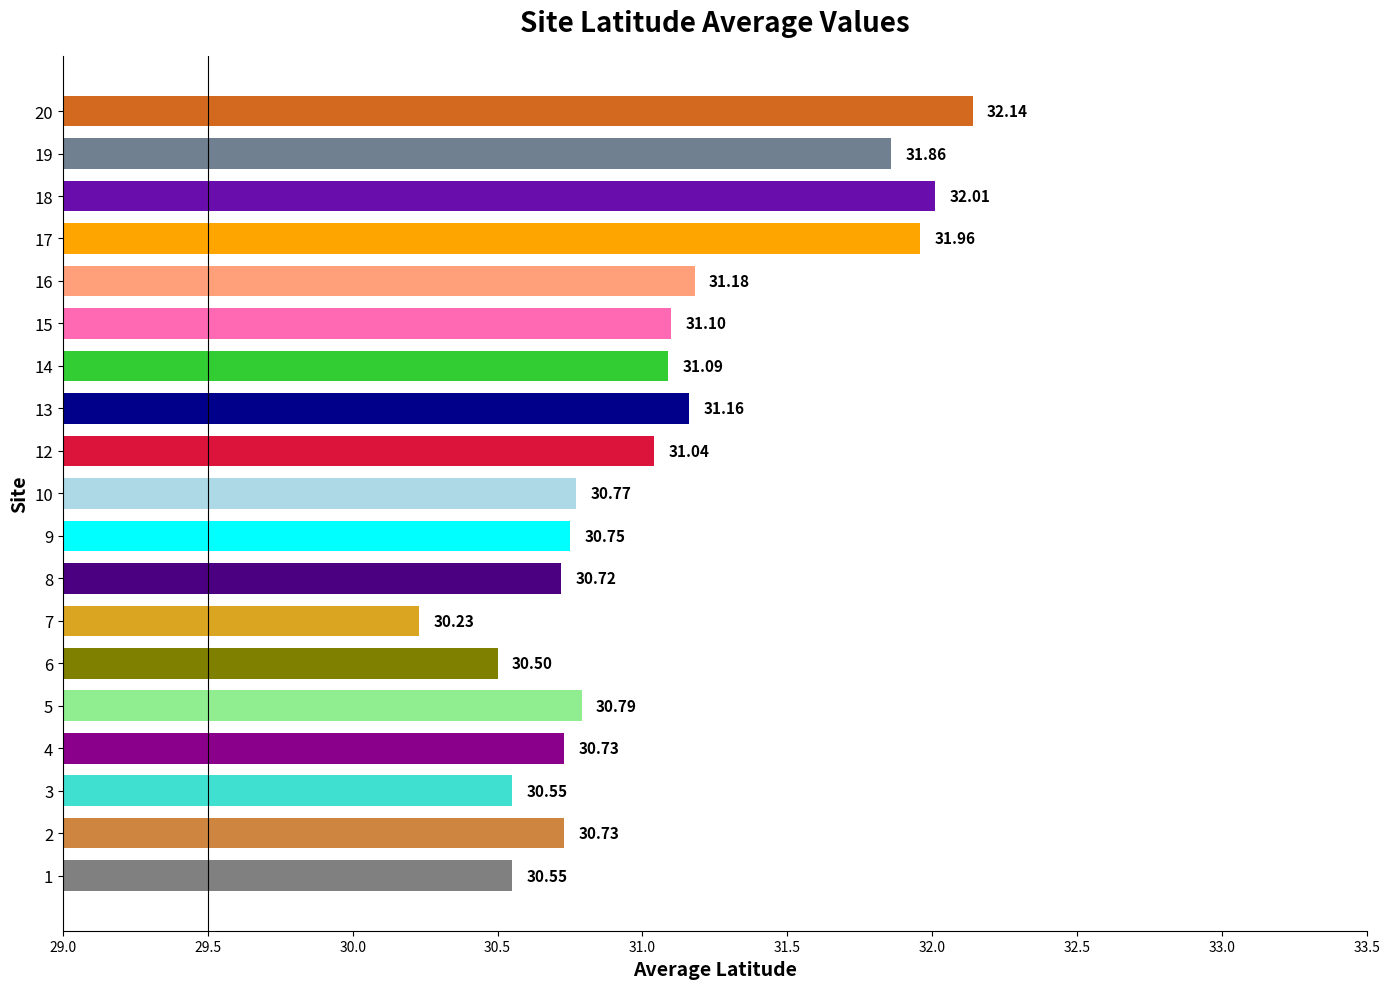

Approximately how many times larger is the value at 17 compared to 20?

1.0